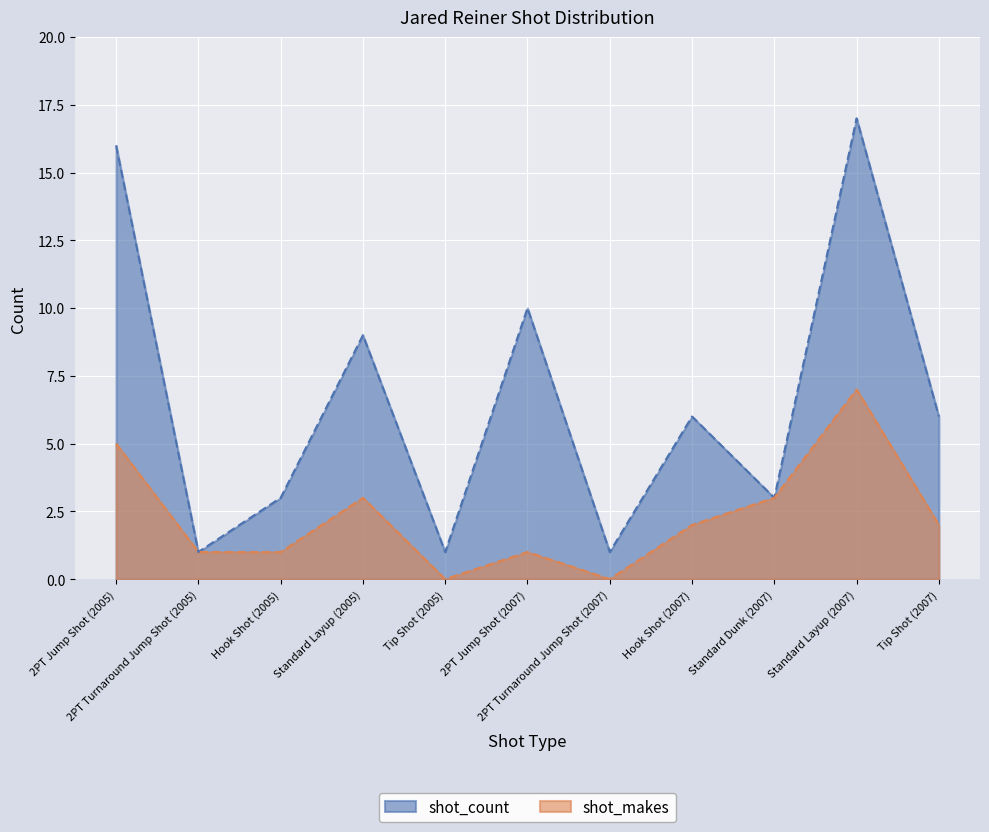

Reading right to left, extract all data points from this chart.

shot_count: Tip Shot (2007)=6	Standard Layup (2007)=17	Standard Dunk (2007)=3	Hook Shot (2007)=6	2PT Turnaround Jump Shot (2007)=1	2PT Jump Shot (2007)=10	Tip Shot (2005)=1	Standard Layup (2005)=9	Hook Shot (2005)=3	2PT Turnaround Jump Shot (2005)=1	2PT Jump Shot (2005)=16
shot_makes: Tip Shot (2007)=2	Standard Layup (2007)=7	Standard Dunk (2007)=3	Hook Shot (2007)=2	2PT Turnaround Jump Shot (2007)=0	2PT Jump Shot (2007)=1	Tip Shot (2005)=0	Standard Layup (2005)=3	Hook Shot (2005)=1	2PT Turnaround Jump Shot (2005)=1	2PT Jump Shot (2005)=5